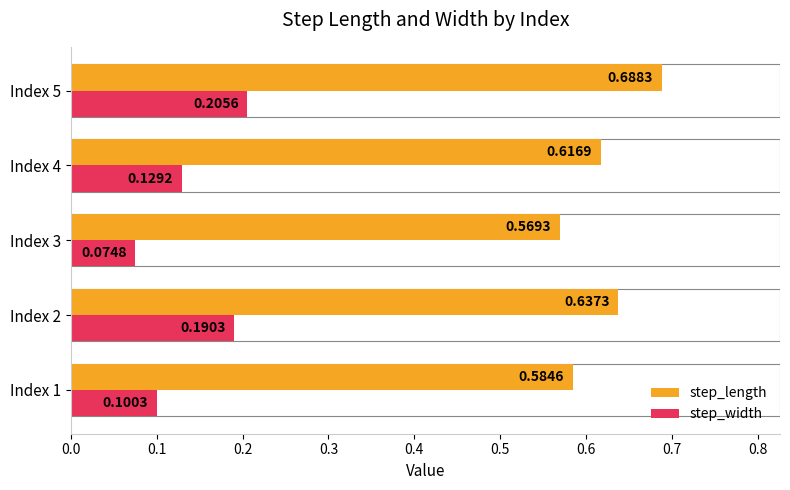

At which category is the sum across all series the highest?

Index 5